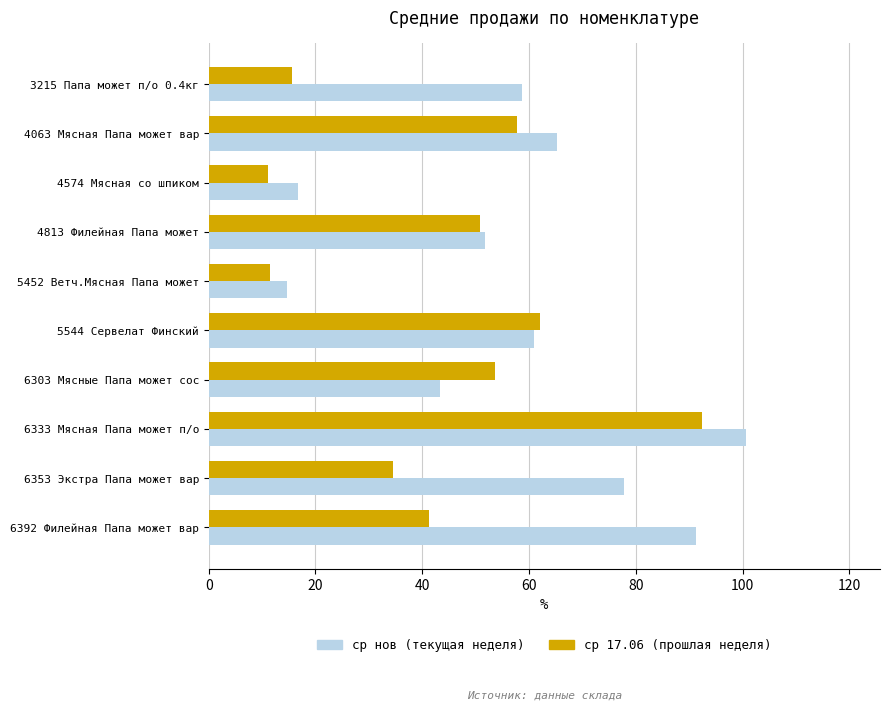

List the labels in order of ср нов (текущая неделя) value, largest first.

6333 Мясная Папа может п/о, 6392 Филейная Папа может вар, 6353 Экстра Папа может вар, 4063 Мясная Папа может вар, 5544 Сервелат Финский, 3215 Папа может п/о 0.4кг, 4813 Филейная Папа может, 6303 Мясные Папа может сос, 4574 Мясная со шпиком, 5452 Ветч.Мясная Папа может